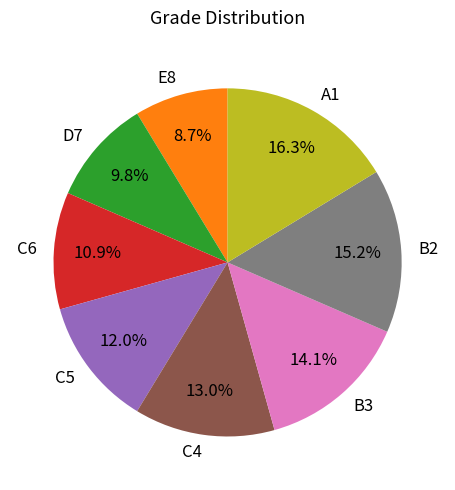

Is there any slice that represents more than half of the pie?

No